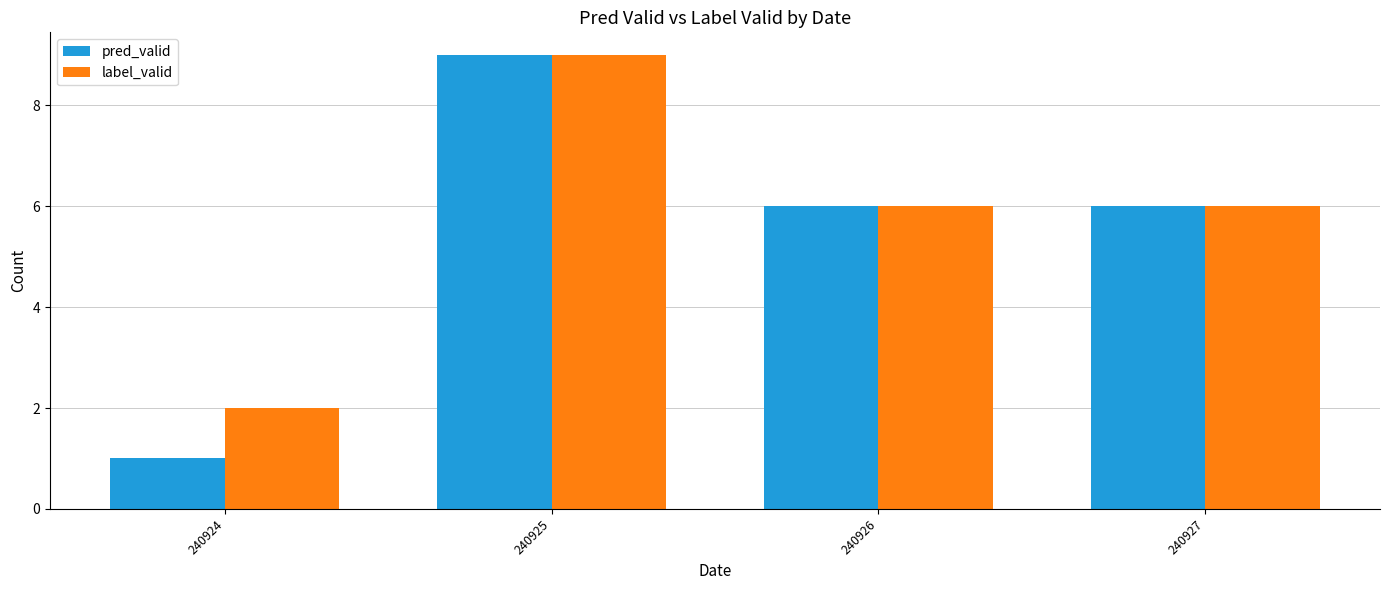

Between 240924 and 240926, which series saw the biggest shift?

pred_valid